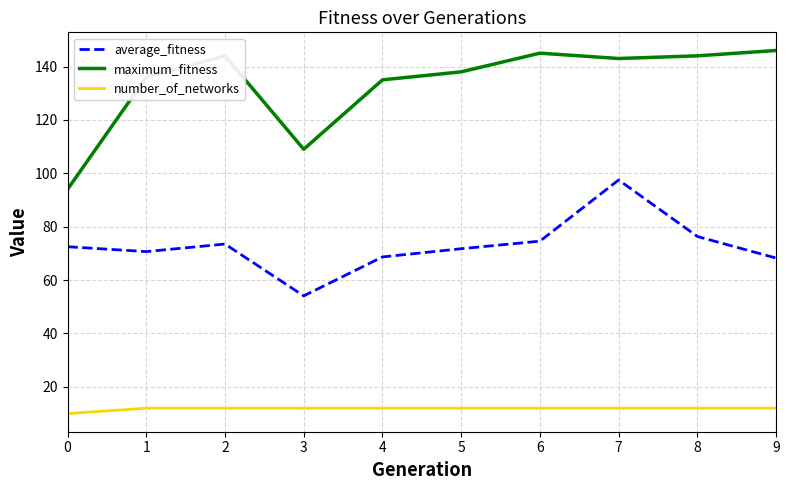

What value does the average_fitness series have at 3?

54.1